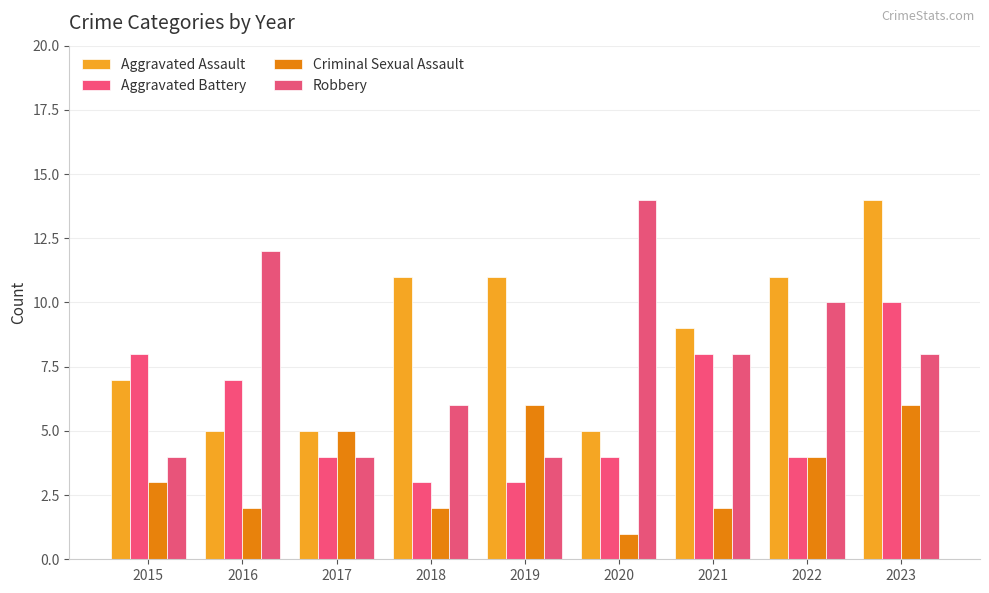

What is the maximum value shown in the chart?

14